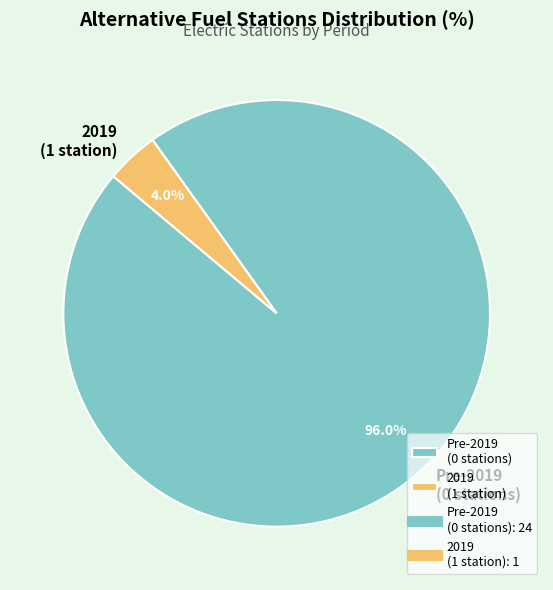

Rank the categories by value from lowest to highest.

2019 (1 station), Pre-2019 (0 stations)